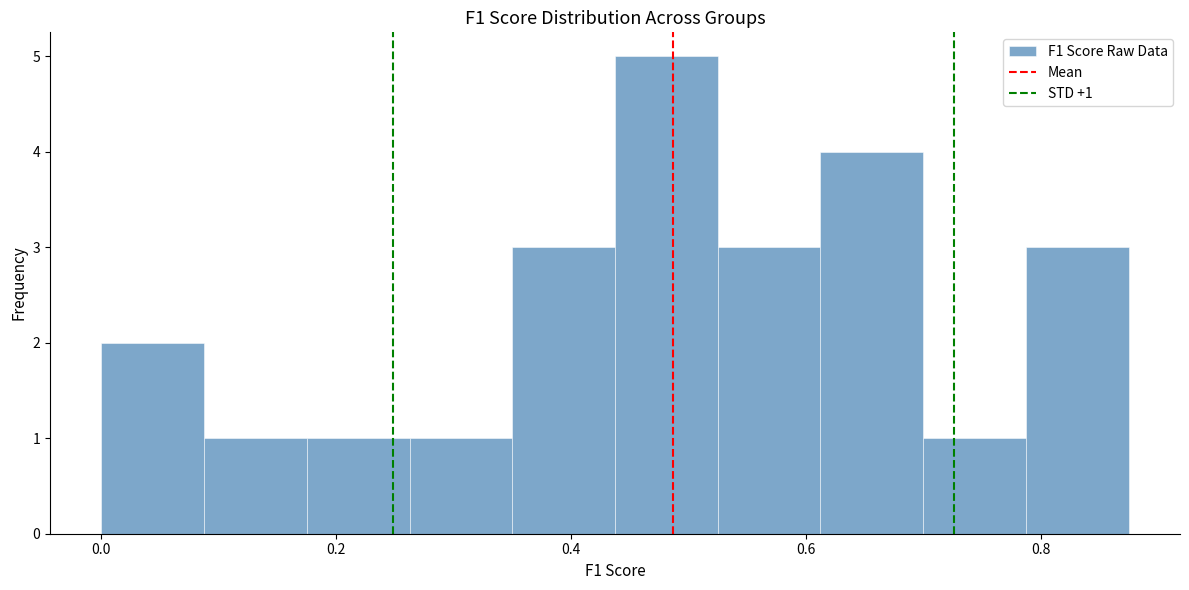

Over which range of the x-axis is the bar tallest?

0.44 to 0.52